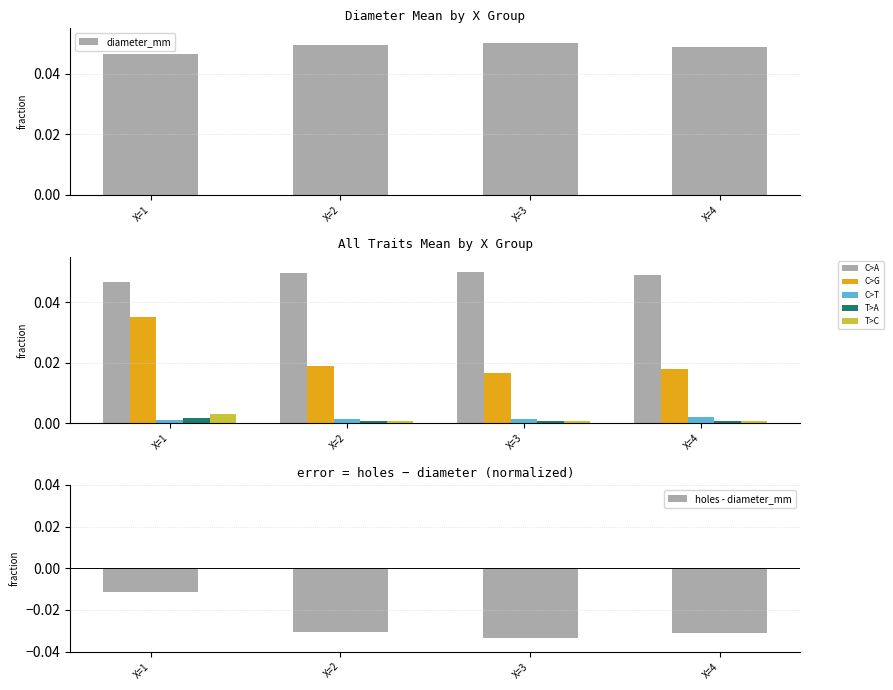

Is it true that holes - diameter_mm equals -0.1 at X=3?

False